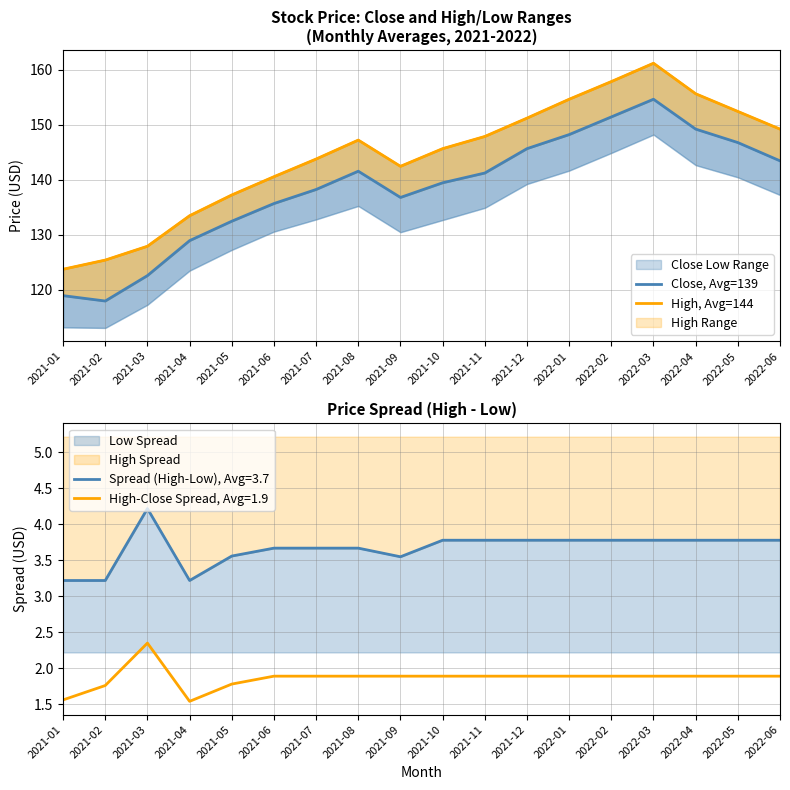

Where is High, Avg=144 nearest to the value 142?

2021-09